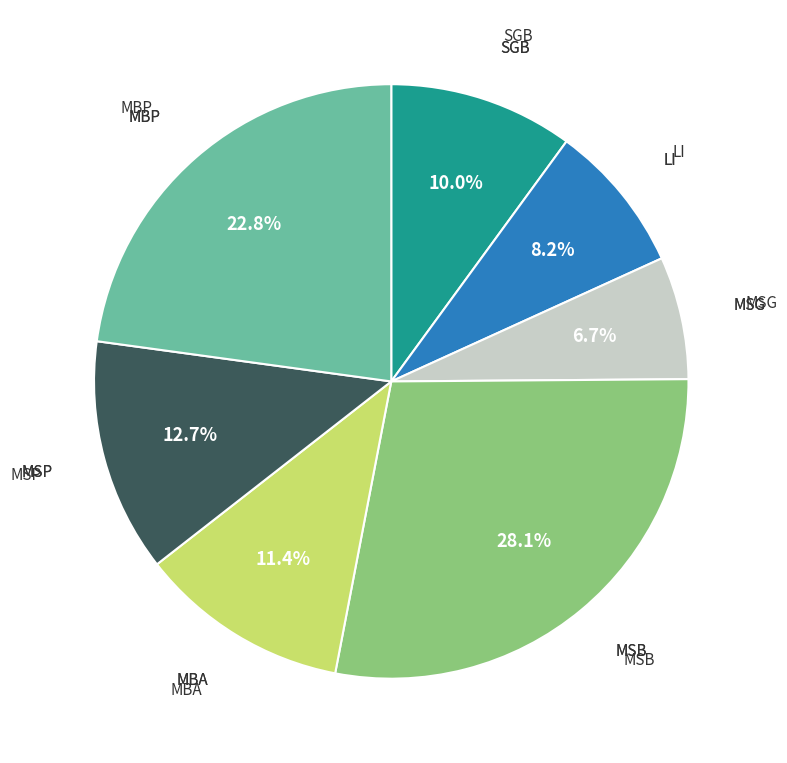

Is there a majority slice in this chart?

No